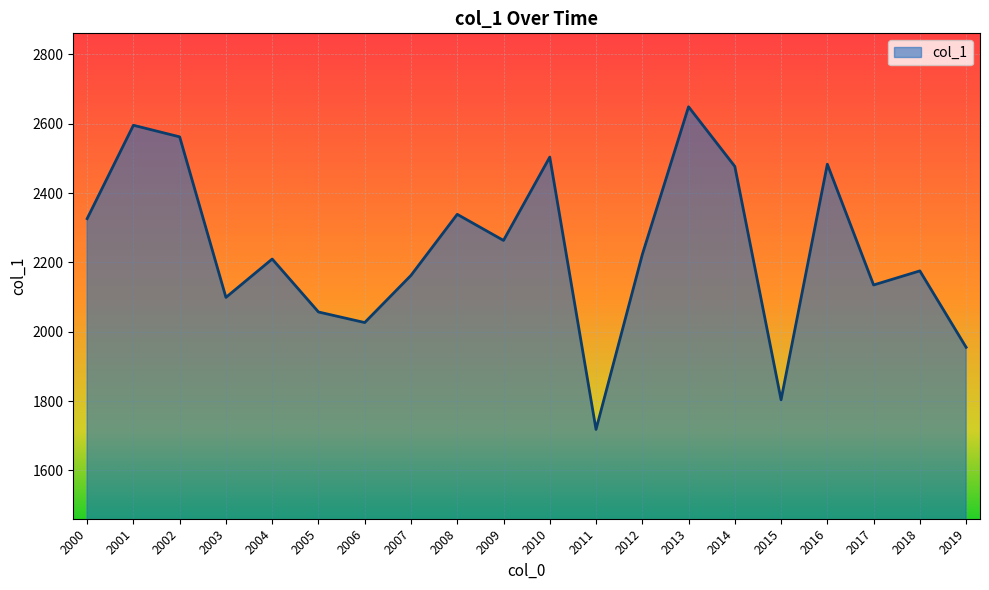

What value does the data have at 2000?

2326.3